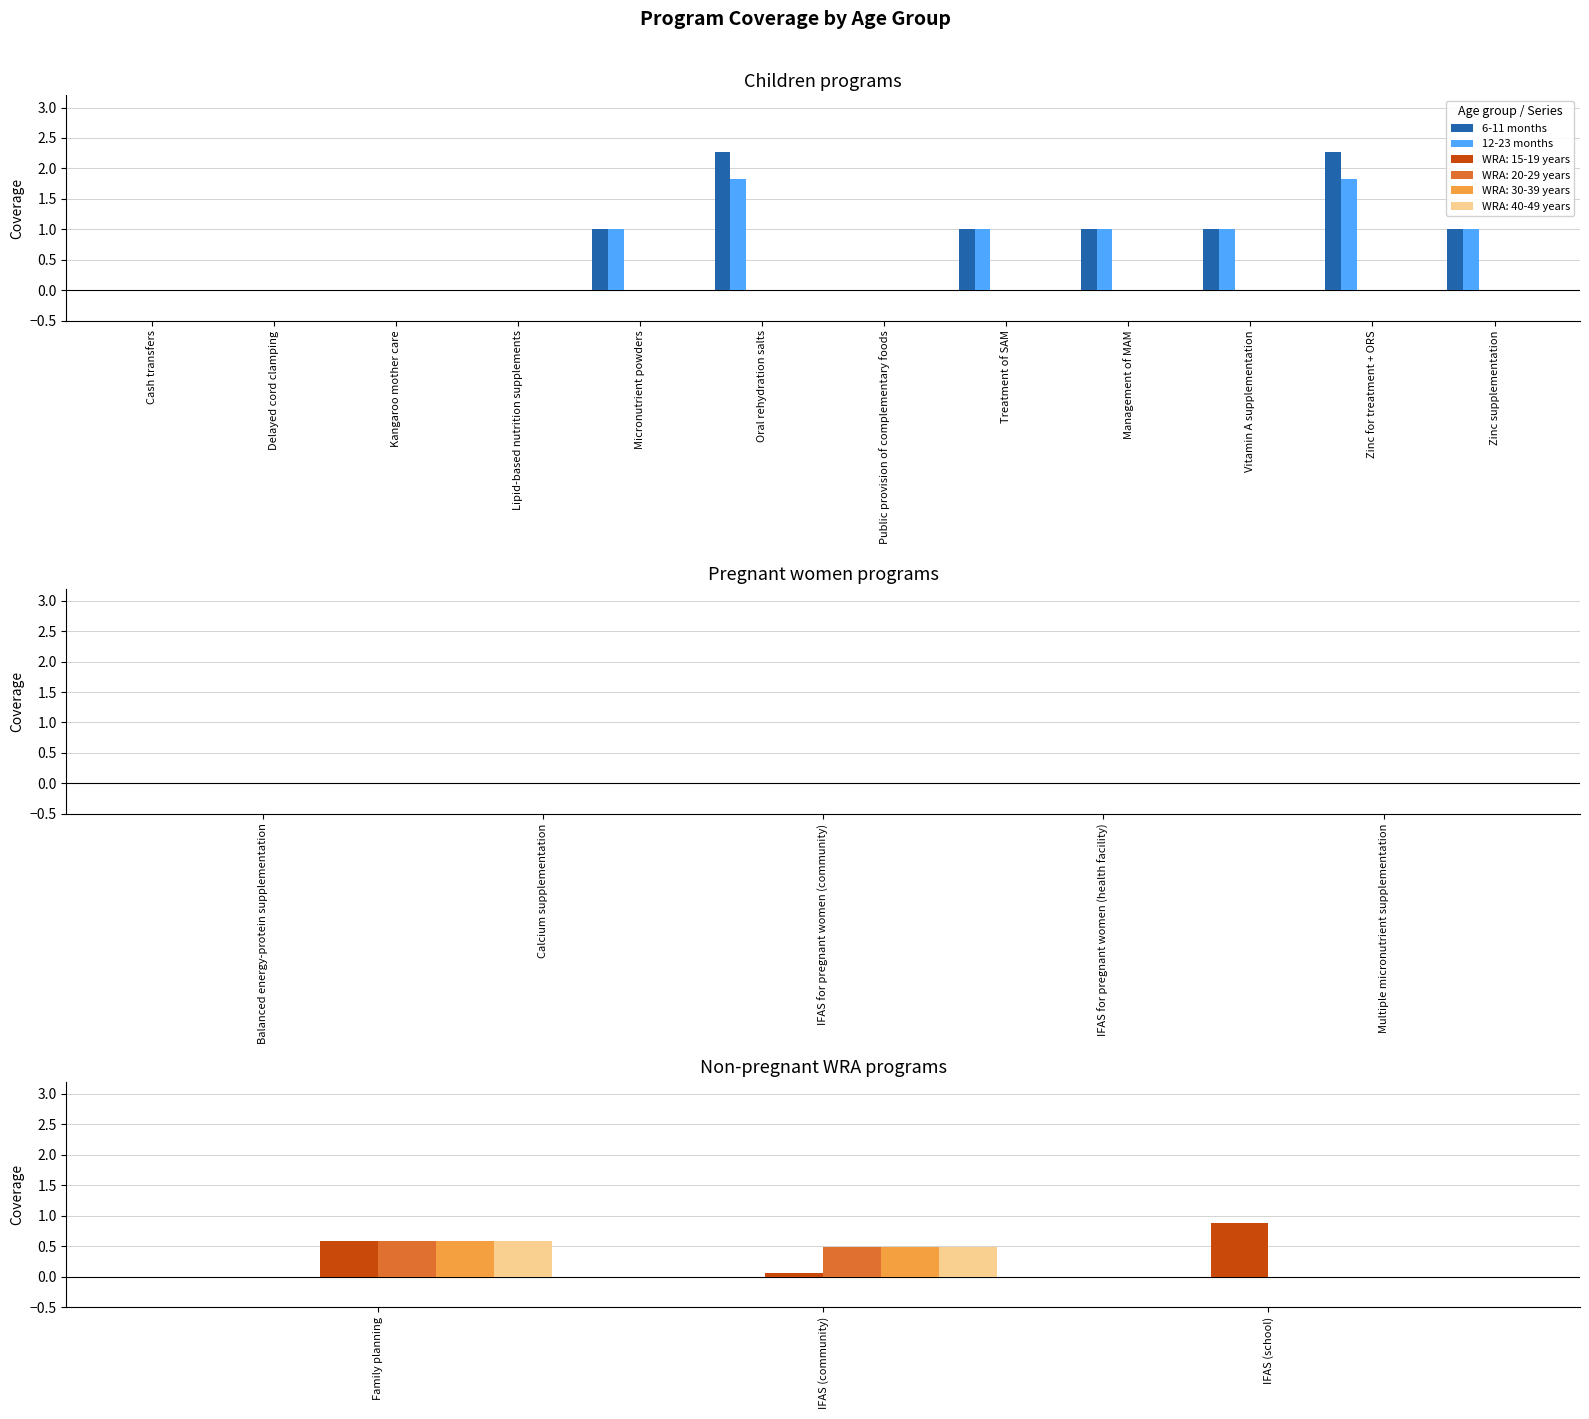

Is the value of 6-11 months at Cash transfers greater than the value of 12-23 months at Kangaroo mother care?

Yes